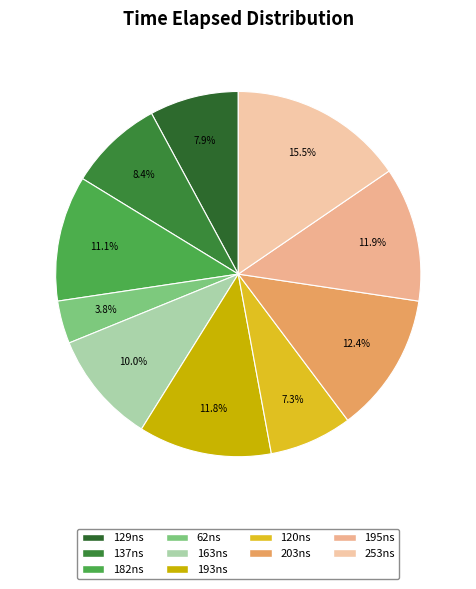

Count the number of slices in the pie.

10